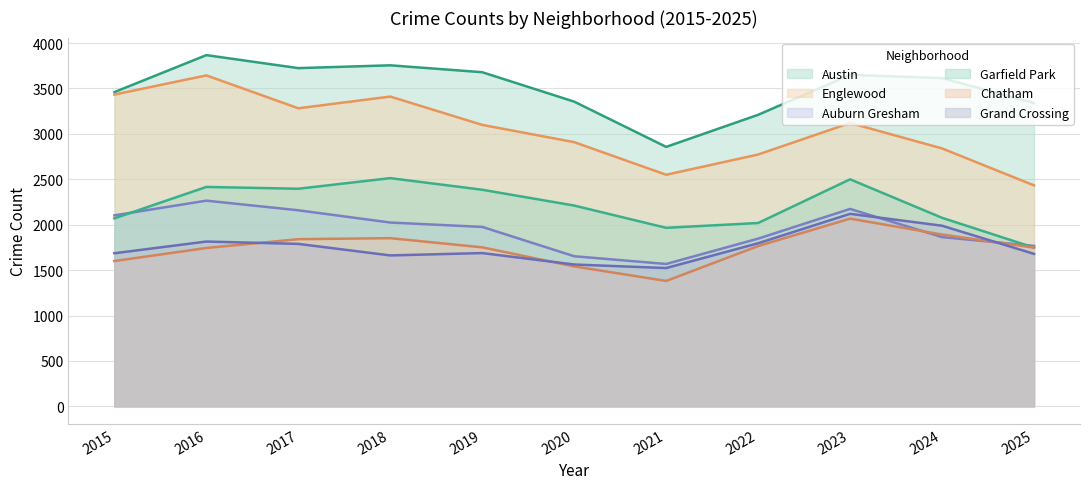

True or false: Auburn Gresham and Garfield Park cross at least once.

True